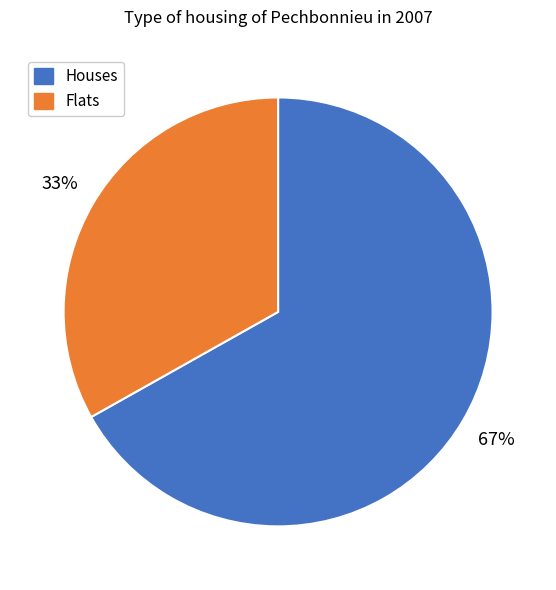

To the nearest percent, what portion does Flats represent?

33%